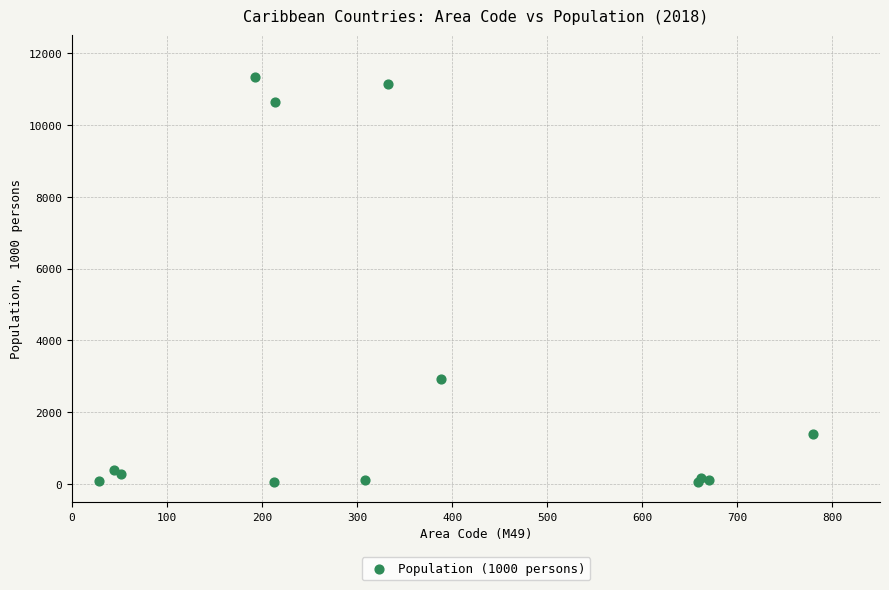

What Y value in the scatter plot is closest to 5695?

2935